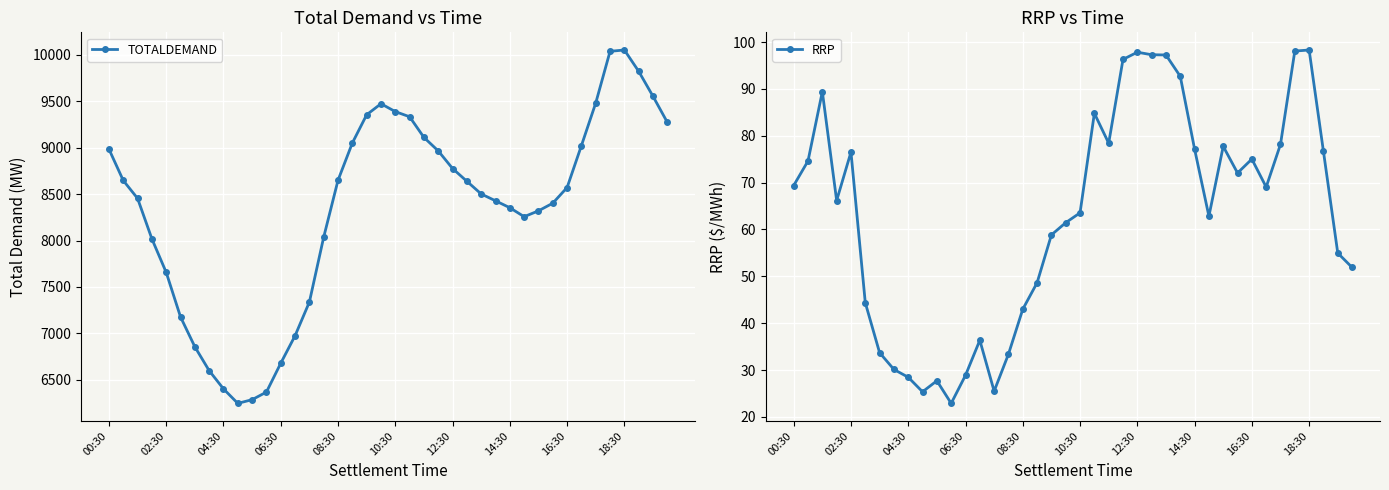

How many interior local valleys does the TOTALDEMAND series have?

2